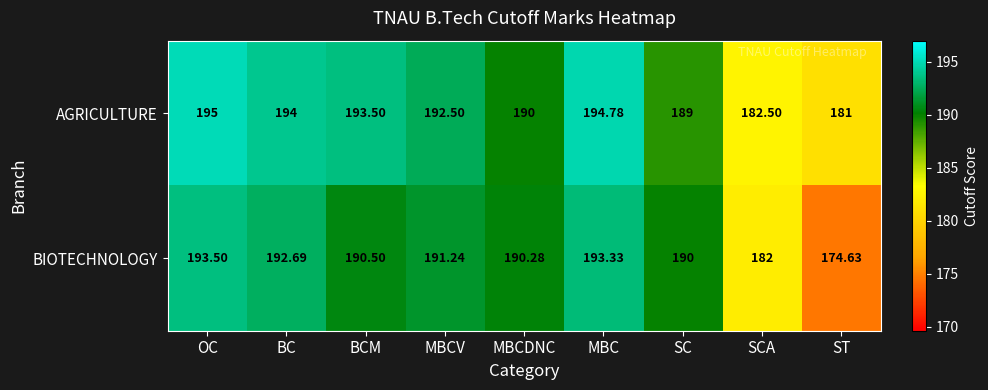

Rank the series by their maximum value, from lowest to highest.

BIOTECHNOLOGY, AGRICULTURE